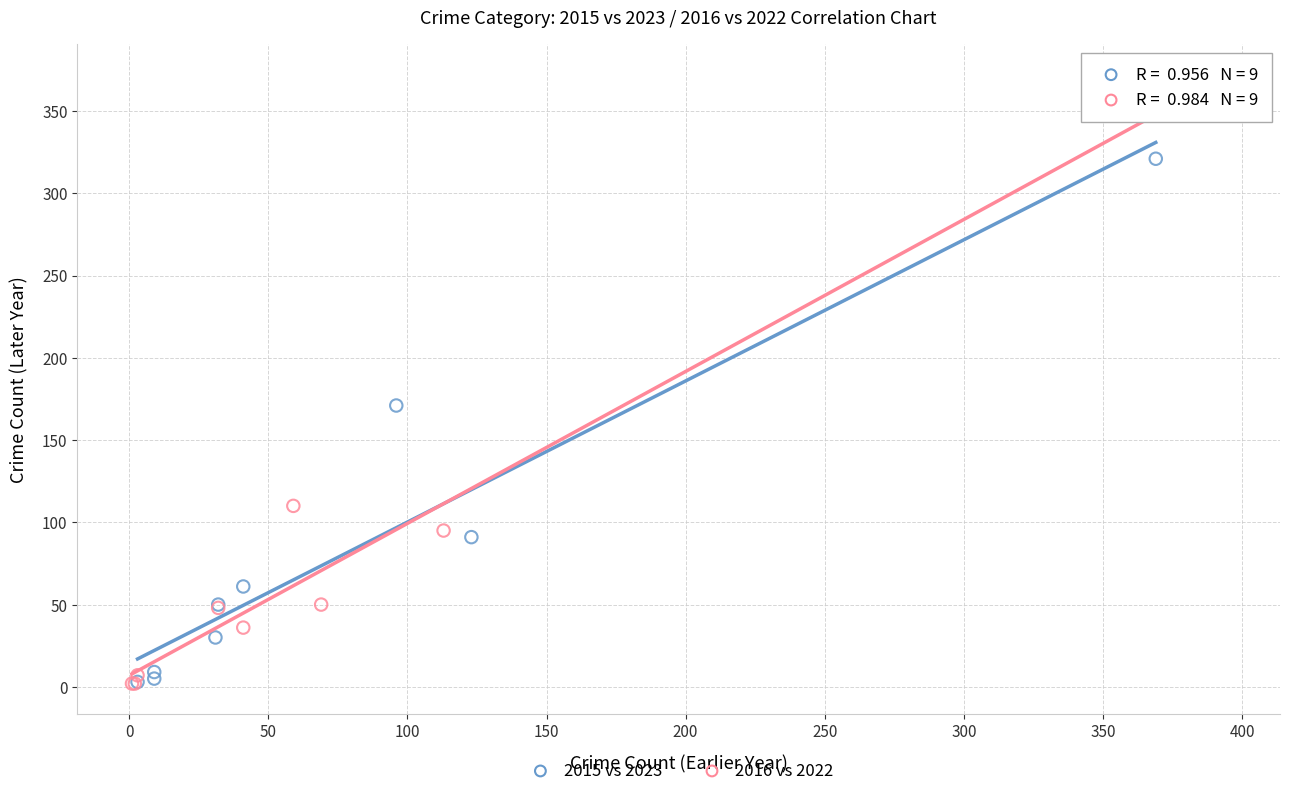

What are all the series names shown in the legend?

2015 vs 2023, 2016 vs 2022